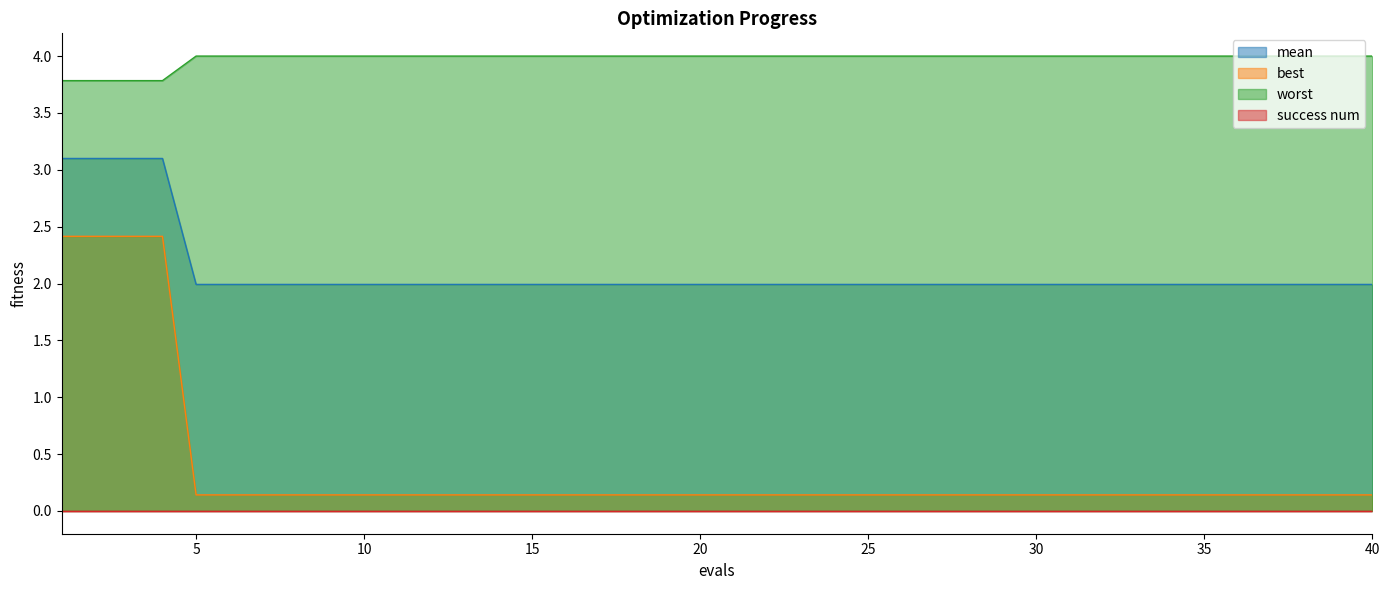

True or false: worst and mean intersect in this chart.

False